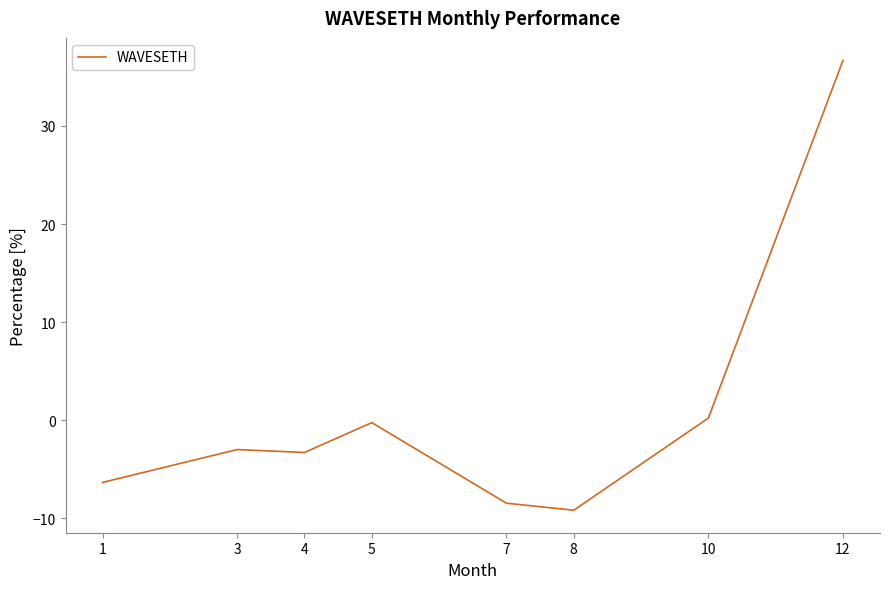

Does the chart display data point markers on the line(s)?

No